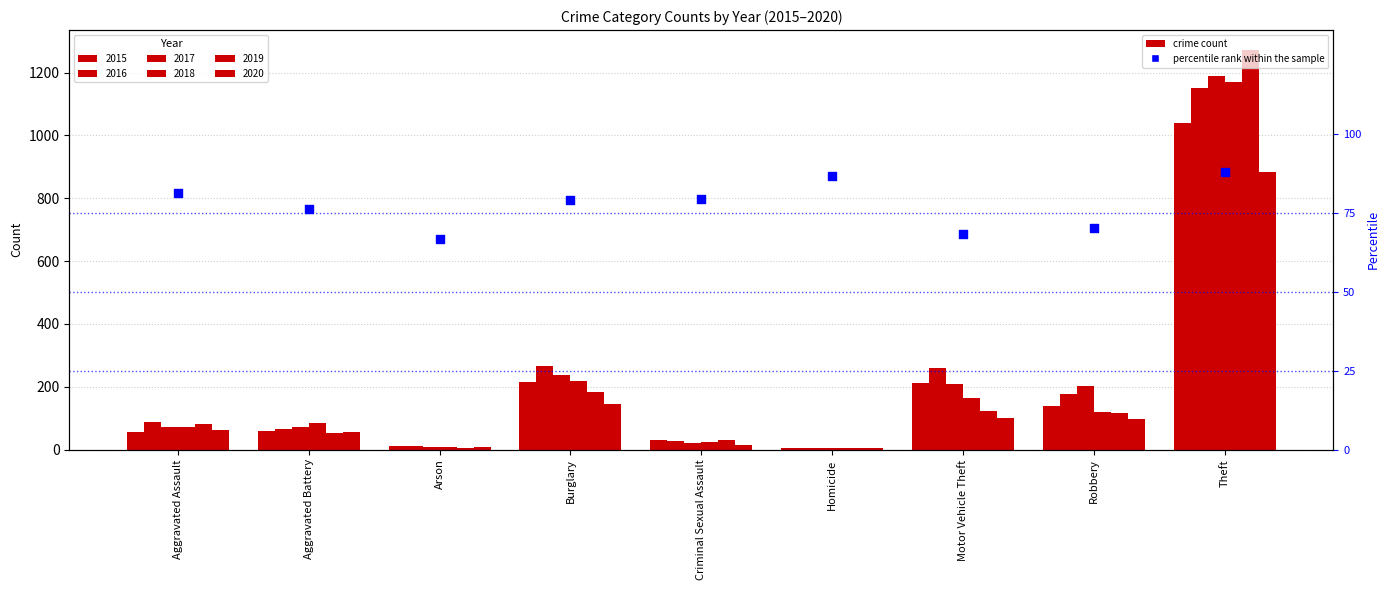

What is the change in value from Criminal Sexual Assault to Theft?

+8.3